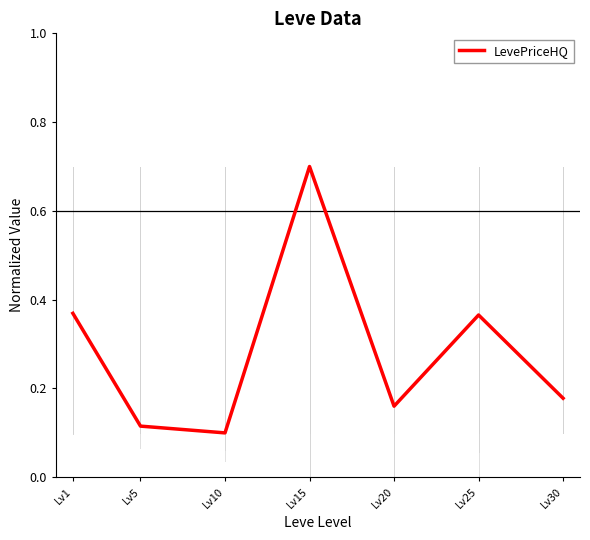

What is the maximum value shown in the chart?

0.7